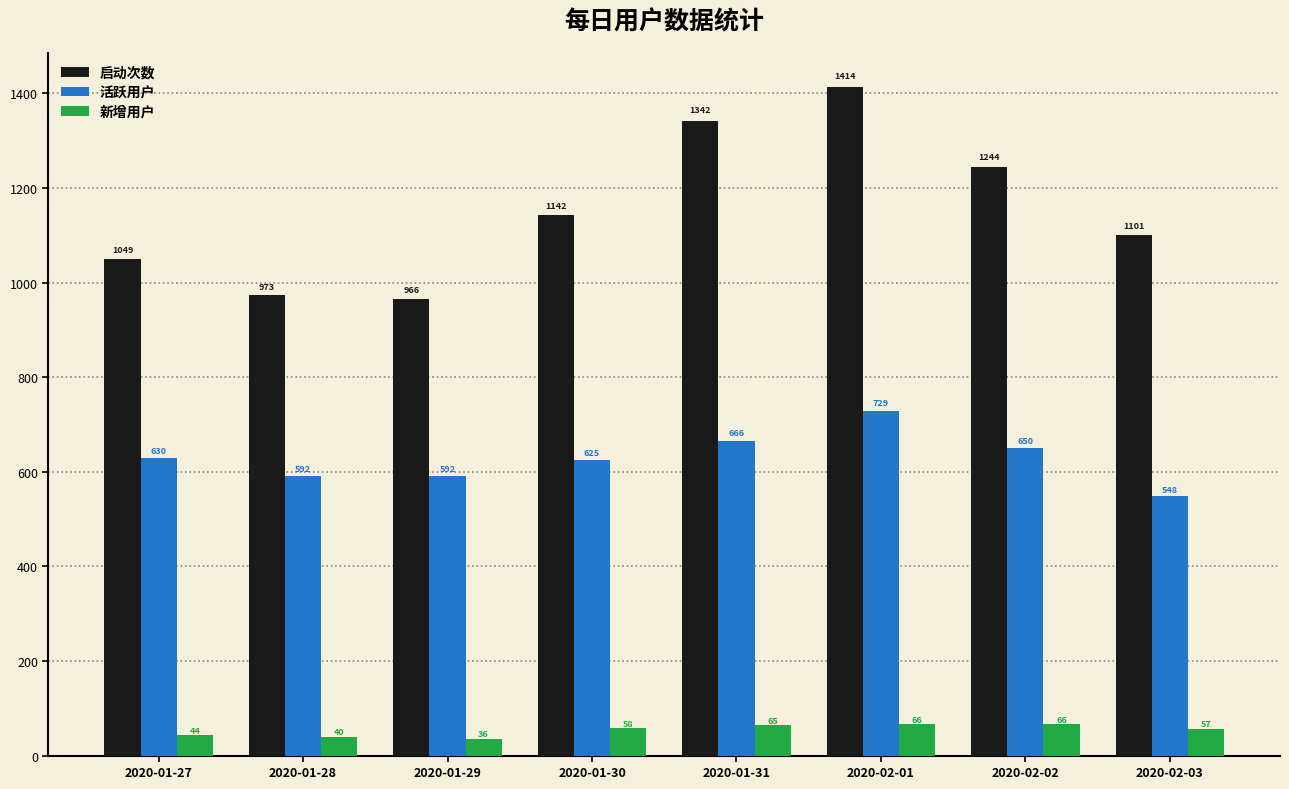

Rank the categories by 启动次数 value from highest to lowest.

2020-02-01, 2020-01-31, 2020-02-02, 2020-01-30, 2020-02-03, 2020-01-27, 2020-01-28, 2020-01-29